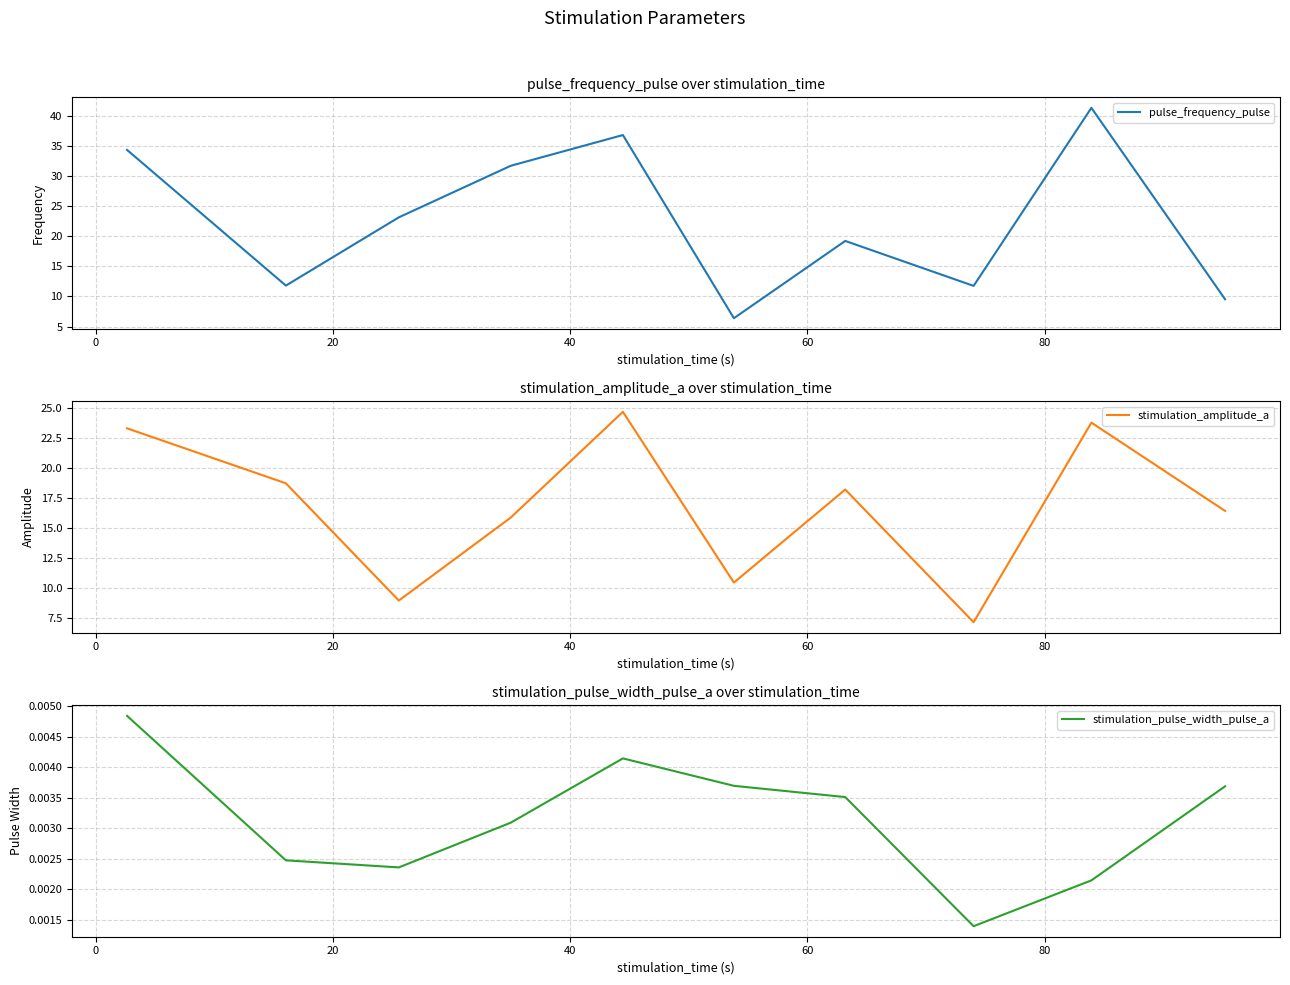

Is this an area chart (filled region under the line)?

No